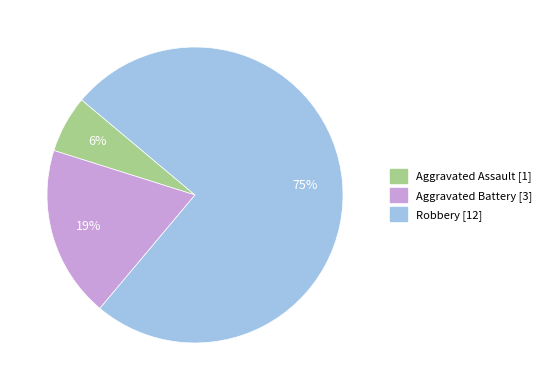

To the nearest percent, what is the average slice percentage?

33%